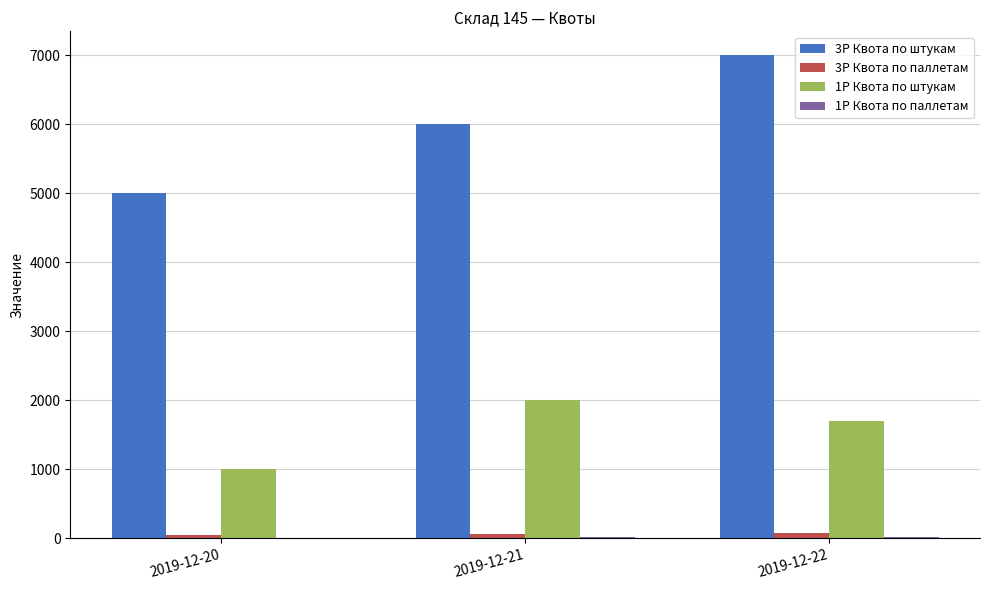

What is the spread (max minus min) of values at 2019-12-20?

4990